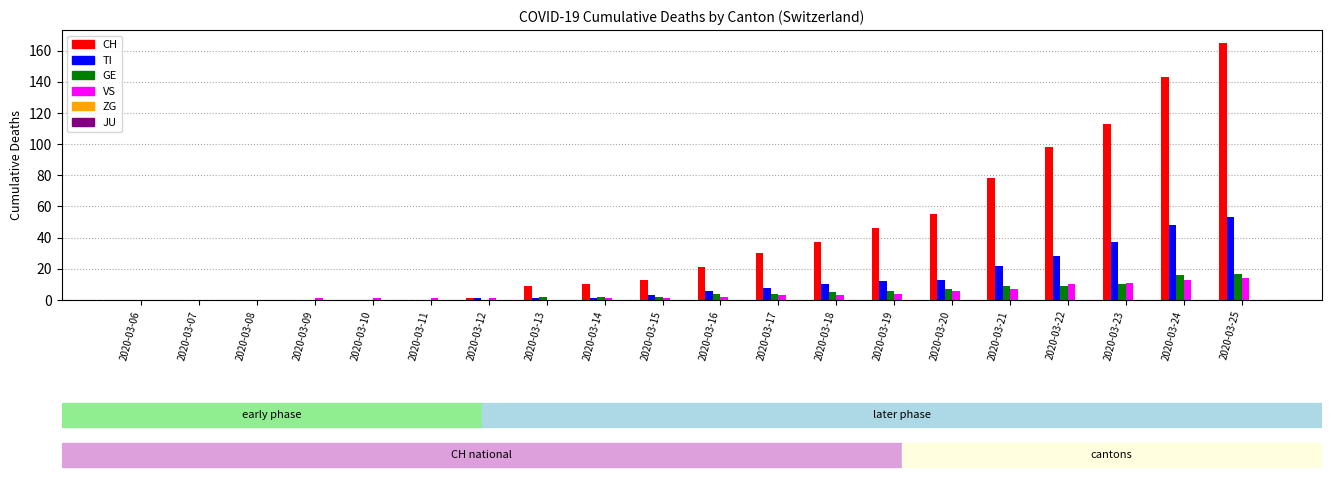

At 2020-03-10, list the series in order from largest to smallest.

VS, CH, TI, GE, ZG, JU